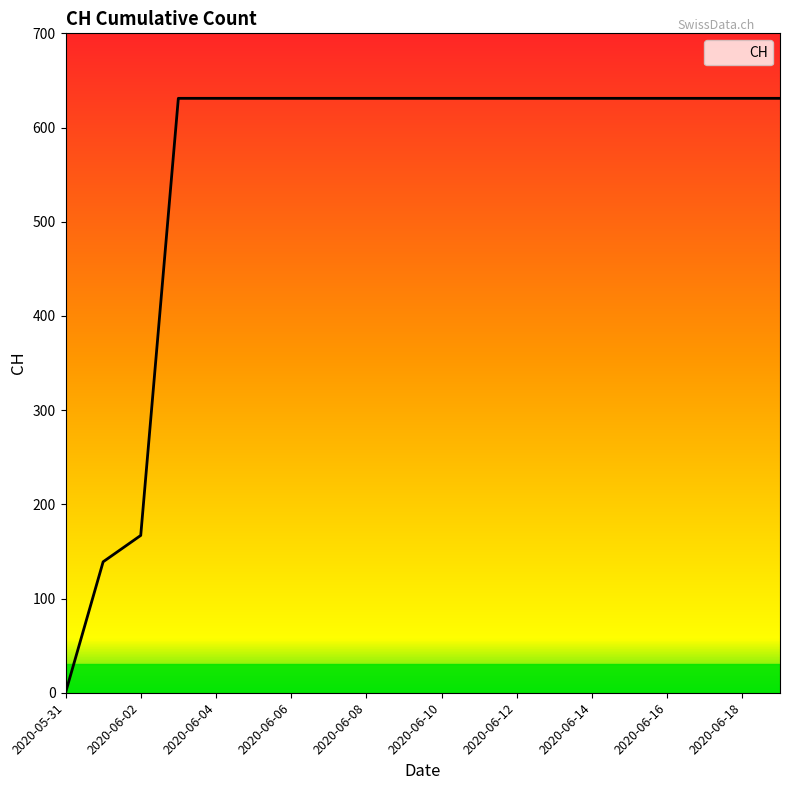

Reading left to right, what are all the values shown in this chart?

0	139	167	631	631	631	631	631	631	631	631	631	631	631	631	631	631	631	631	631